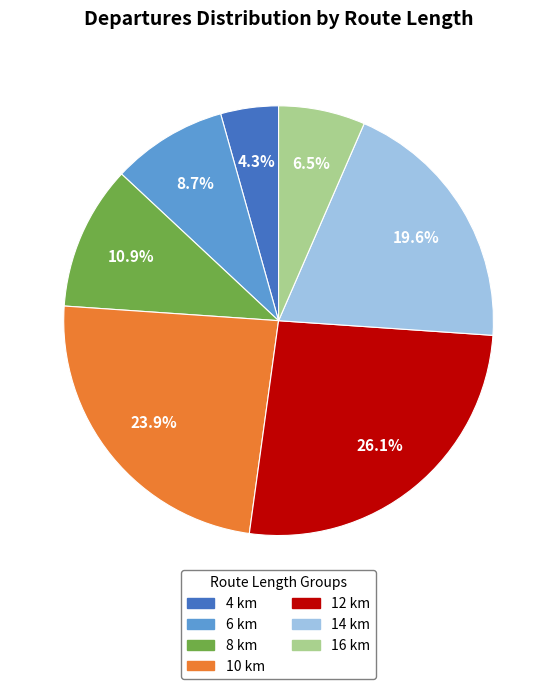

Is there a majority slice in this chart?

No